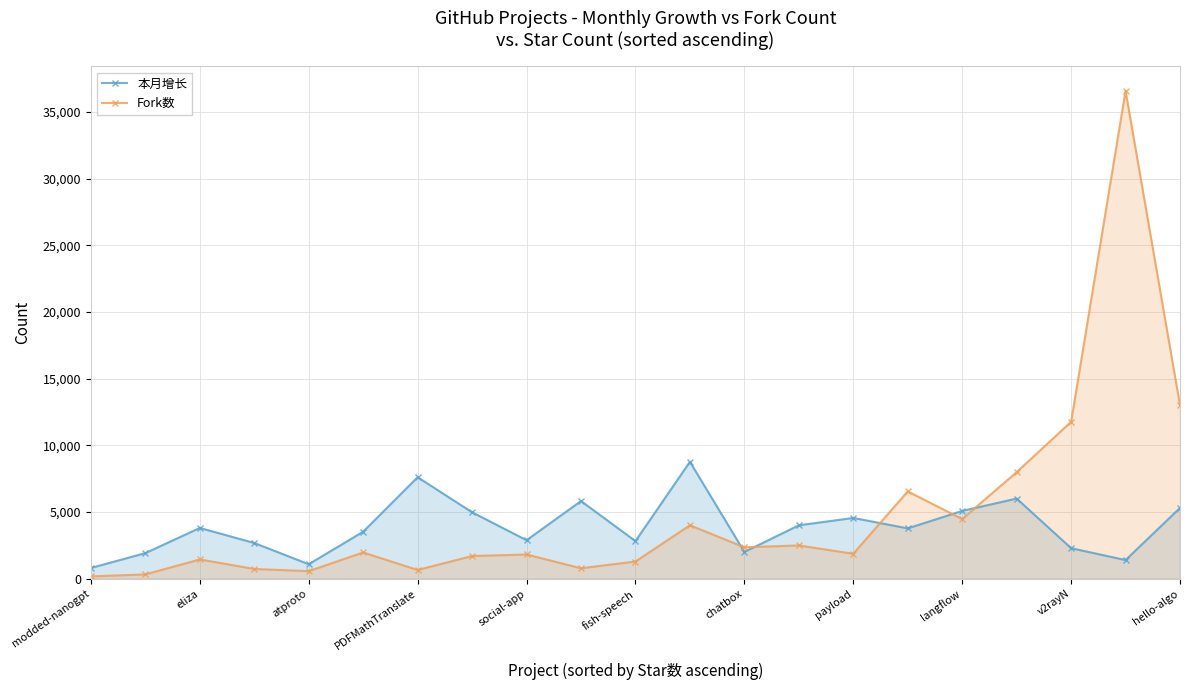

What value does the Fork数 series have at hello-algo, to the nearest 100?

13000